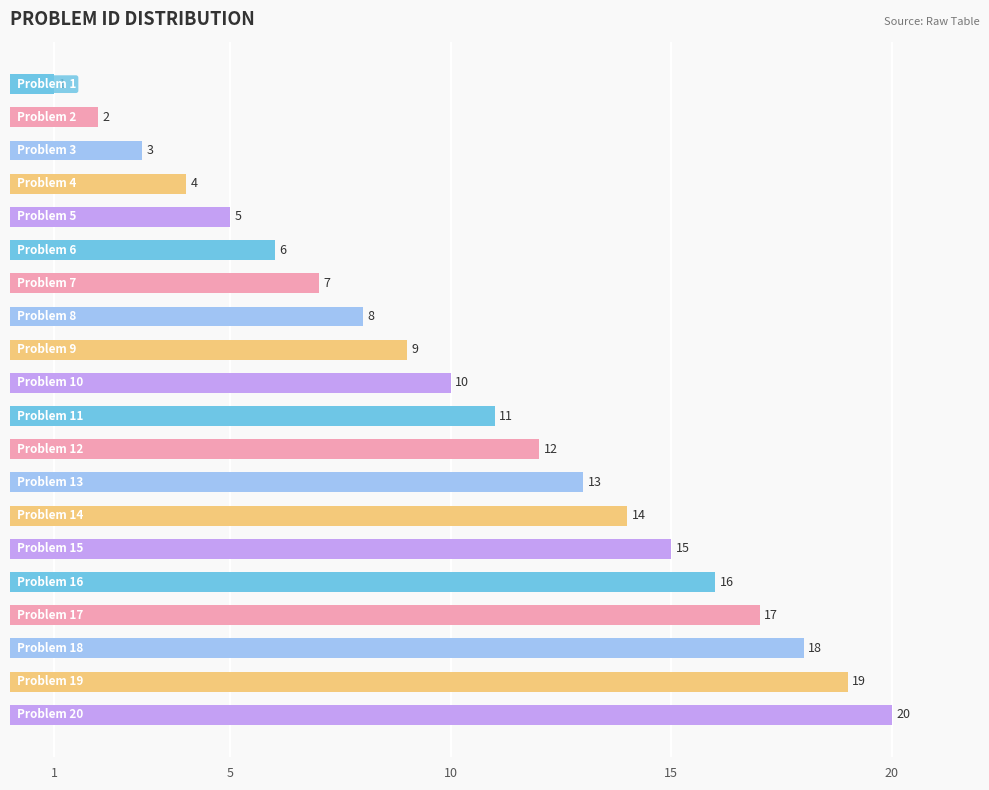

What is the value of the 18th bar from the top?

18